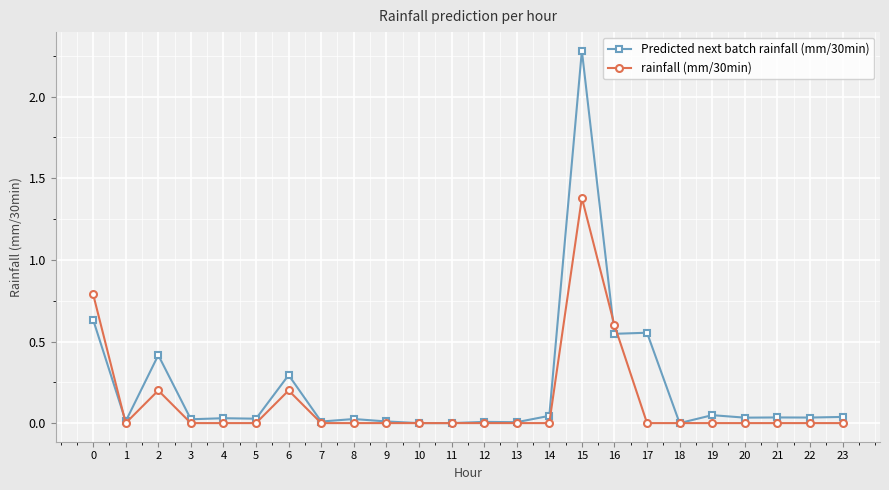

The rainfall (mm/30min) series shows -0.8 at 18. True or false?

False